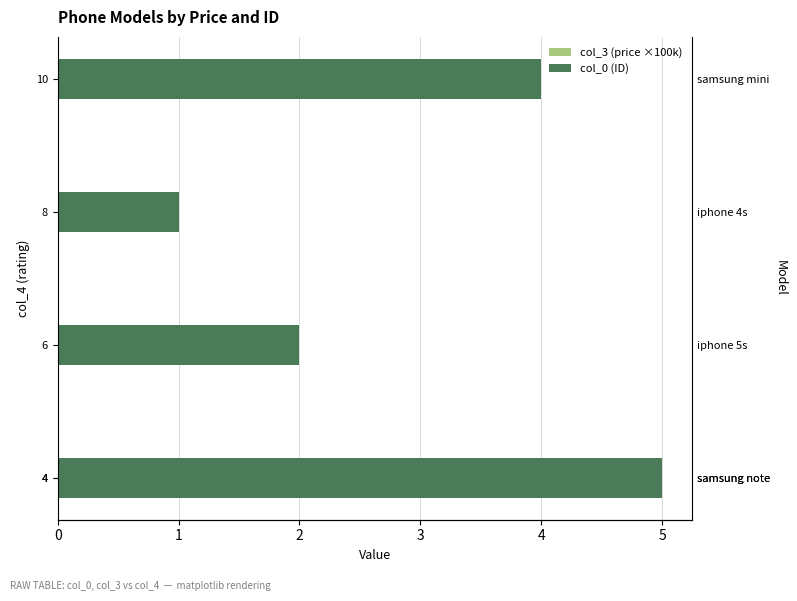

What is the minimum value shown in the chart?

0.8